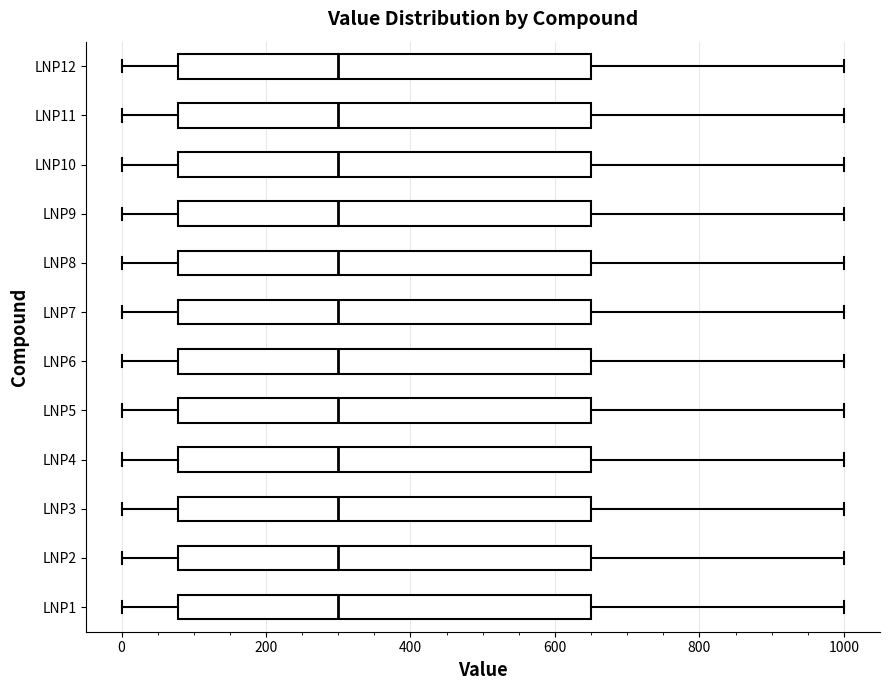

Reading bottom to top, transcribe this box plot: for each box, give where its median line is, the range the box spans, and where its two whiskers end, as read against the x-axis. The values are not printed on the chart, so give them approximately, as read against the axis.

LNP1: median 300, box 80 to 660, whiskers 0 to 1000
LNP2: median 300, box 80 to 660, whiskers 0 to 1000
LNP3: median 300, box 80 to 660, whiskers 0 to 1000
LNP4: median 300, box 80 to 660, whiskers 0 to 1000
LNP5: median 300, box 80 to 660, whiskers 0 to 1000
LNP6: median 300, box 80 to 660, whiskers 0 to 1000
LNP7: median 300, box 80 to 660, whiskers 0 to 1000
LNP8: median 300, box 80 to 660, whiskers 0 to 1000
LNP9: median 300, box 80 to 660, whiskers 0 to 1000
LNP10: median 300, box 80 to 660, whiskers 0 to 1000
LNP11: median 300, box 80 to 660, whiskers 0 to 1000
LNP12: median 300, box 80 to 660, whiskers 0 to 1000